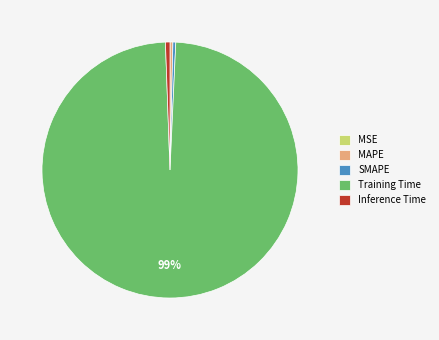

Is the sum of SMAPE and Training Time greater than half?

Yes